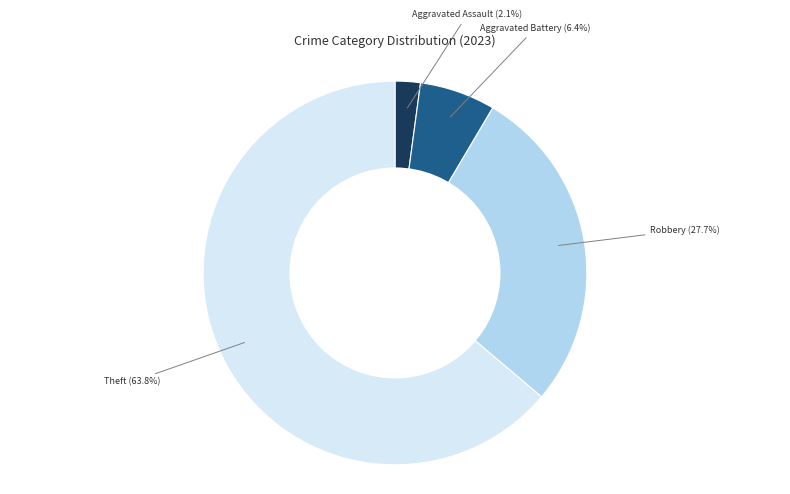

Is there any slice that represents more than half of the pie?

Yes